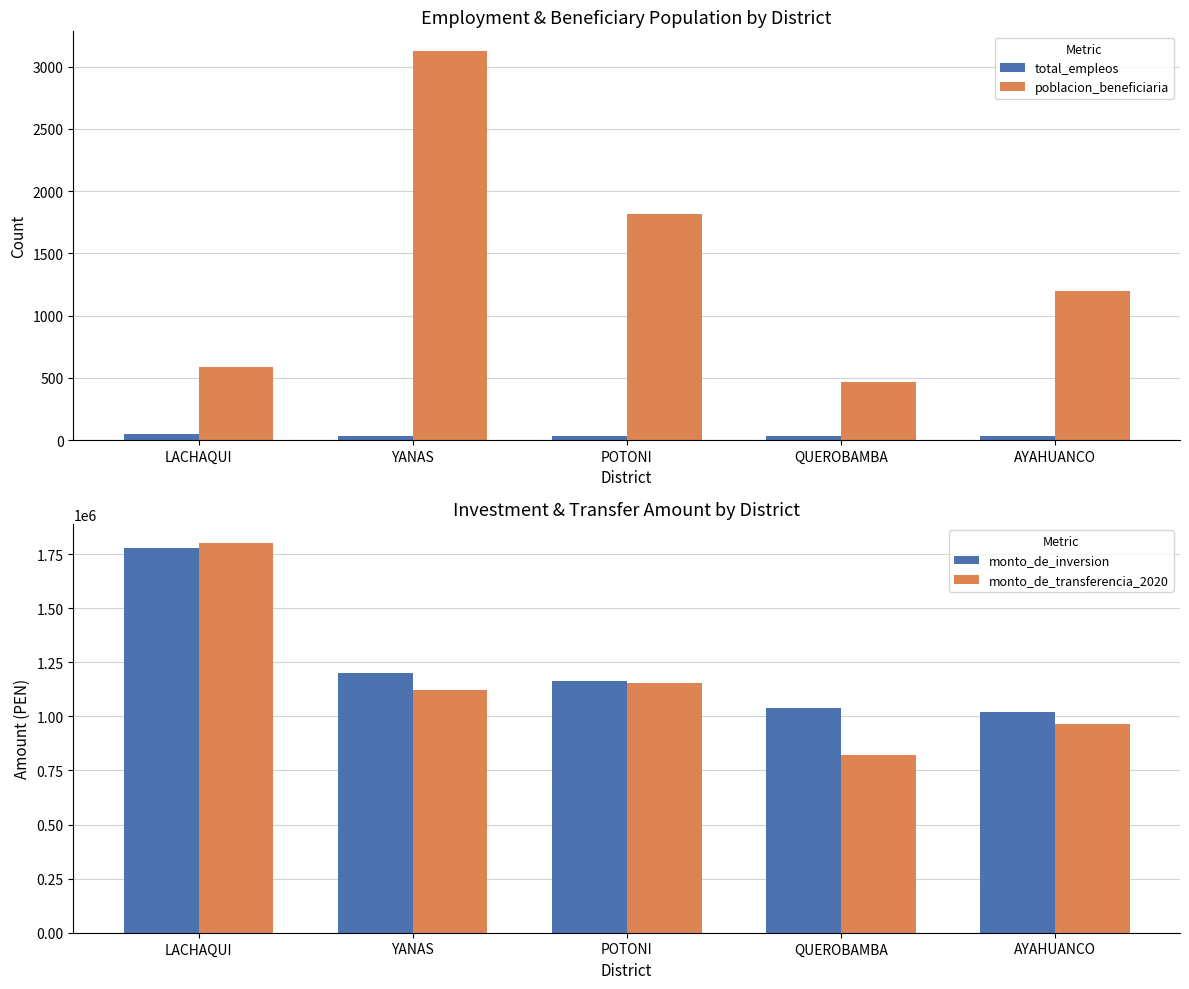

Is it true that poblacion_beneficiaria equals 294.3 at QUEROBAMBA?

False